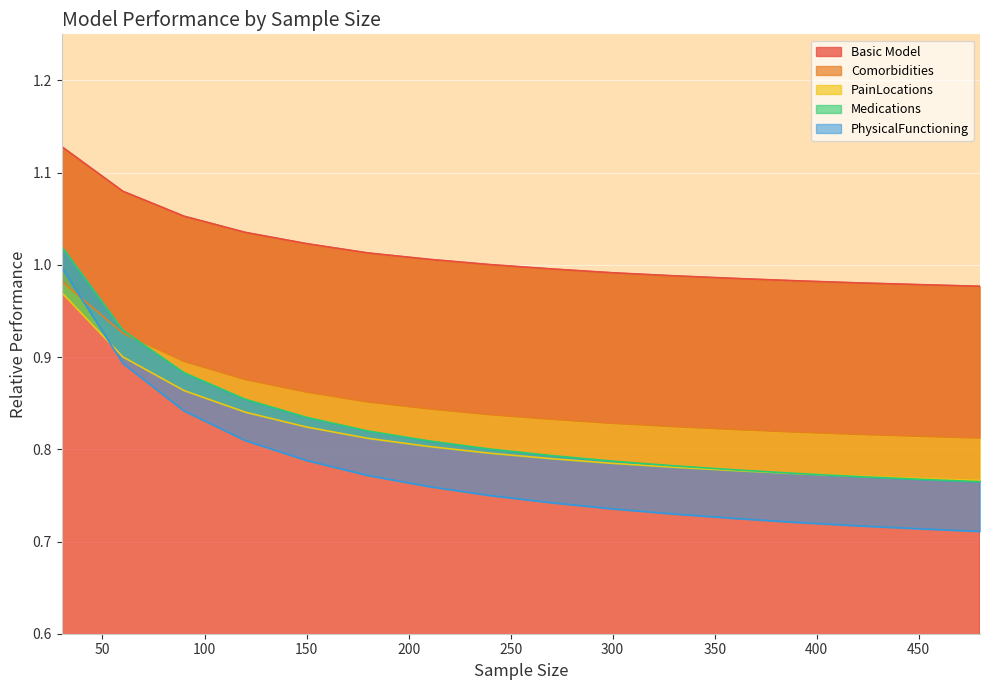

At 450, list the series in order from largest to smallest.

Basic Model, Comorbidities, PainLocations, Medications, PhysicalFunctioning